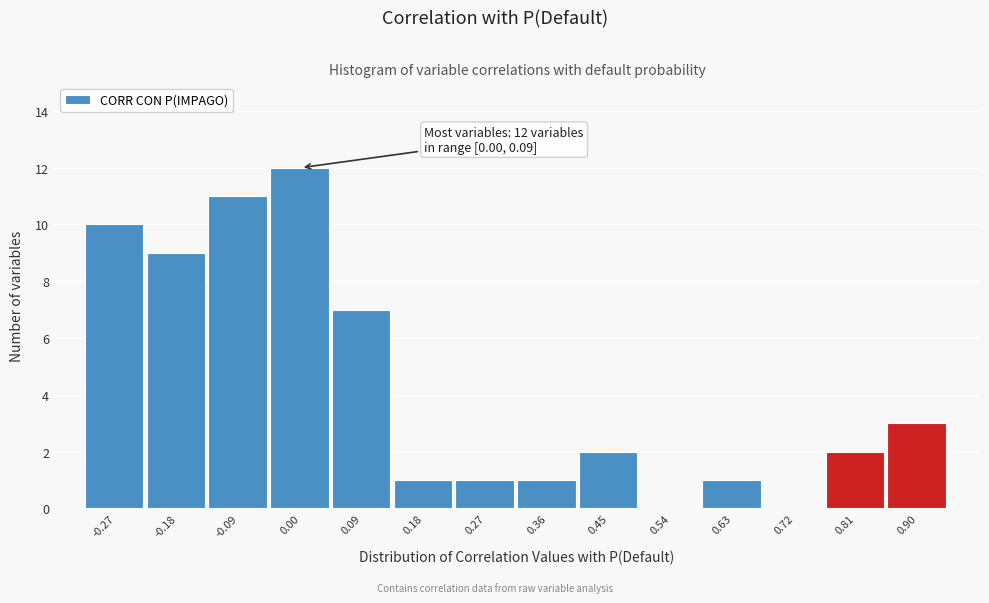

Reading left to right, list all the values displayed in this chart.

-0.27=10	-0.18=9	-0.09=11	0.00=12	0.09=7	0.18=1	0.27=1	0.36=1	0.45=2	0.54=0	0.63=1	0.72=0	0.81=2	0.90=3